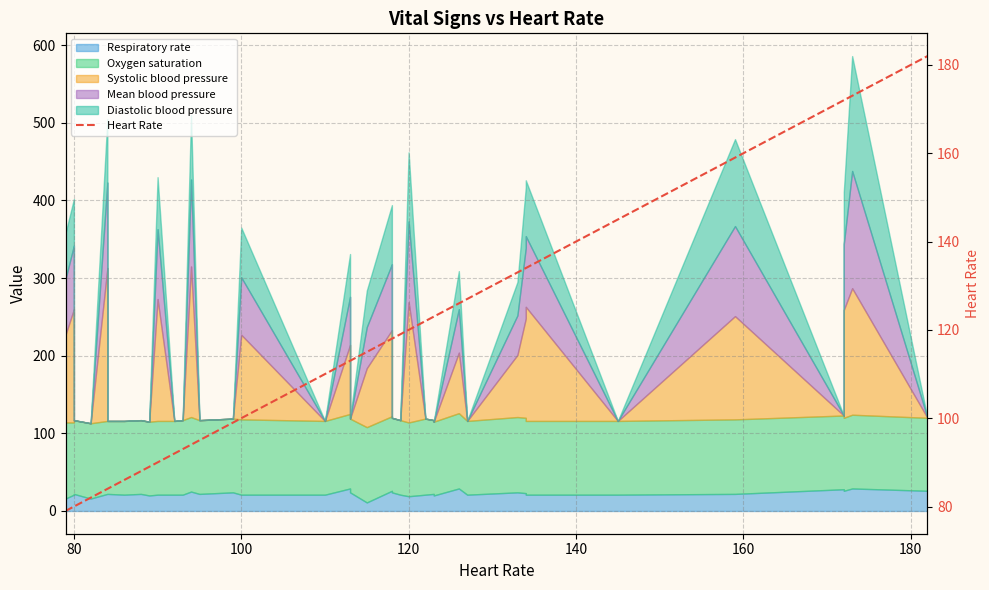

Is it true that the value at 140 is 57?

False